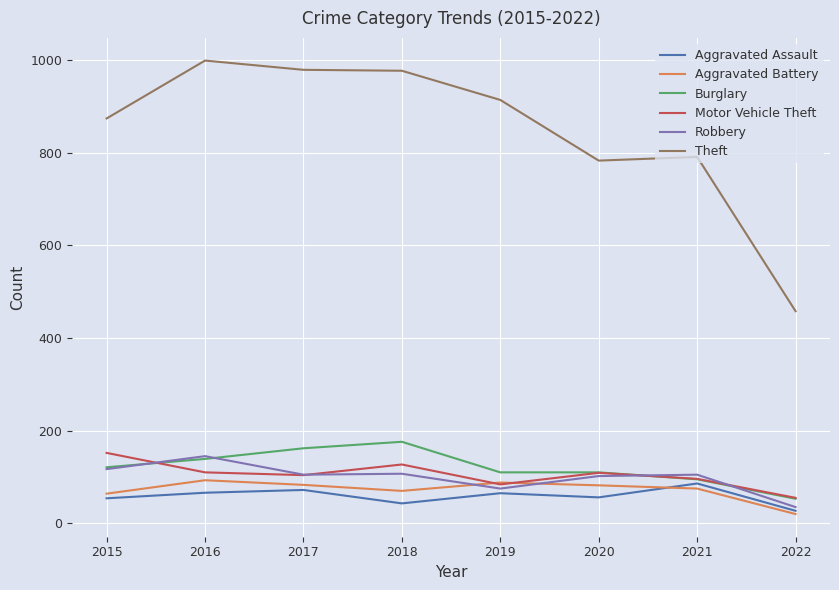

Is it true that Theft equals 1612 at 2017?

False